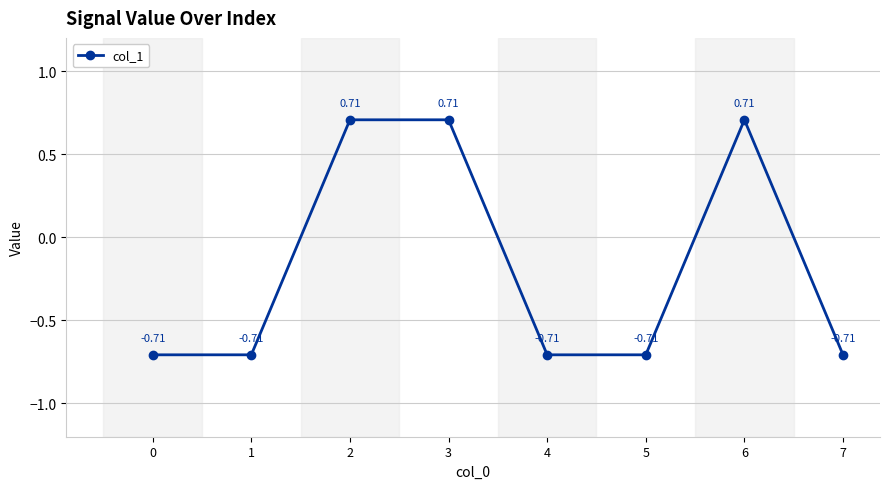

What is the change in value from 1 to 3?

+1.4